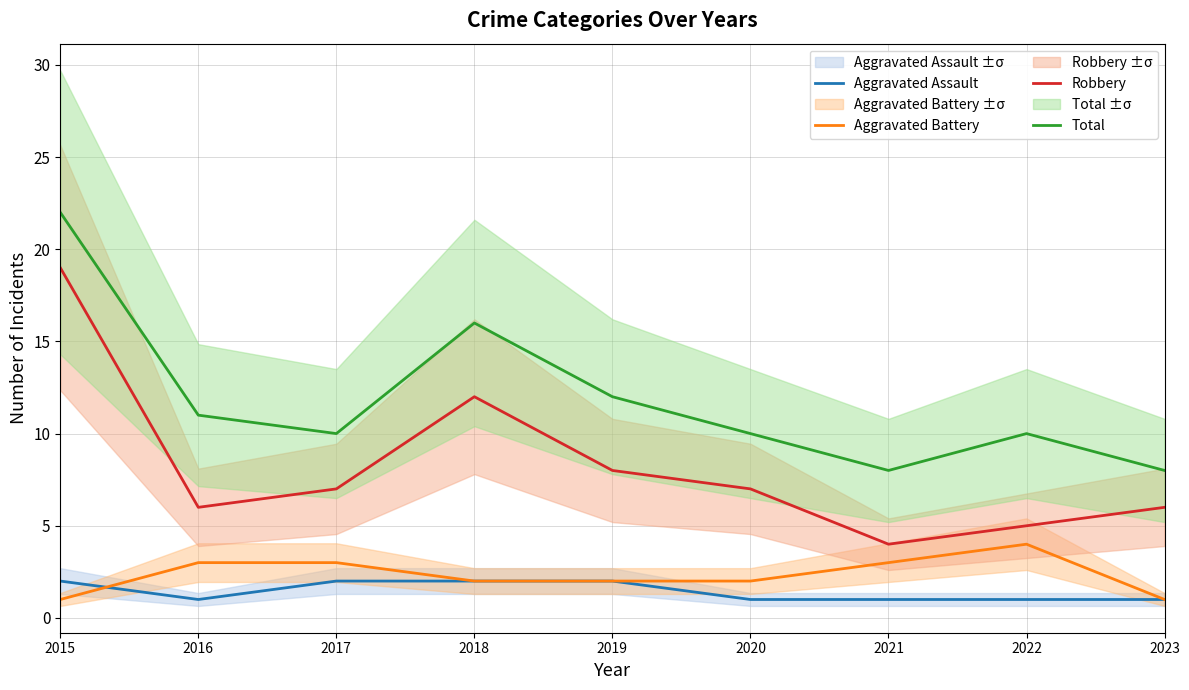

At which label is Aggravated Battery closest to 2?

2018